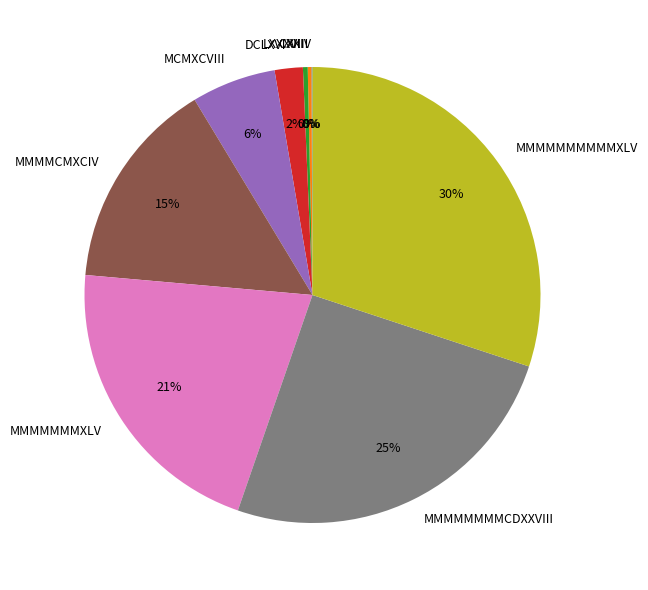

True or false: MCMXCVIII accounts for 20% of the total.

False